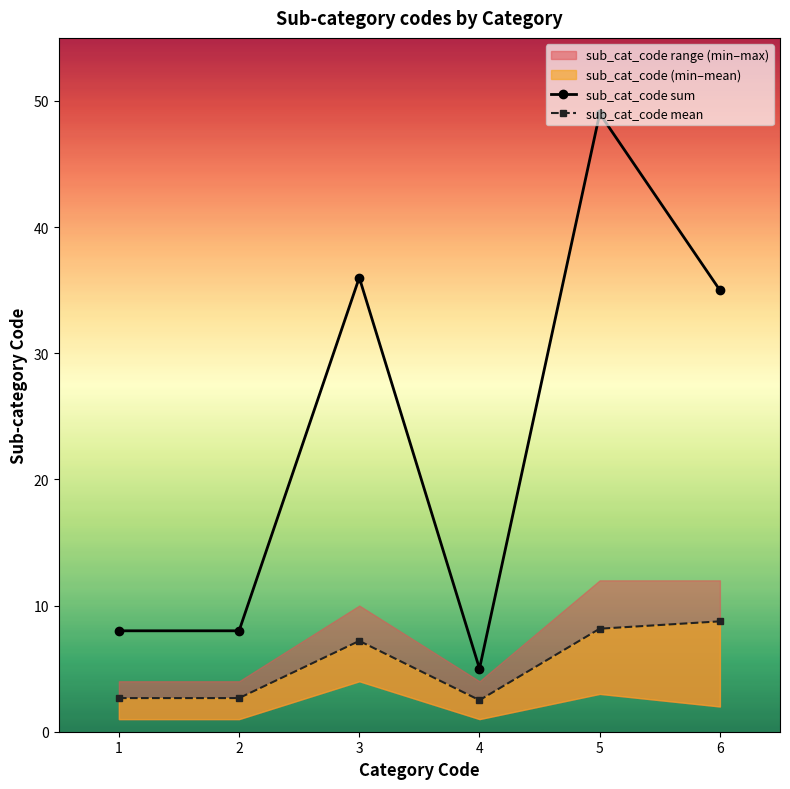

What is the sum of the sub_cat_code mean values at 6 and 1?

11.4